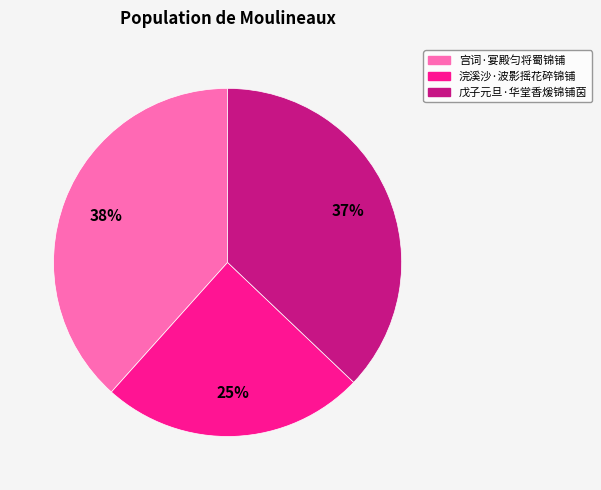

Is it true that 宫词·宴殿匀将蜀锦铺 is 50% of the pie?

False